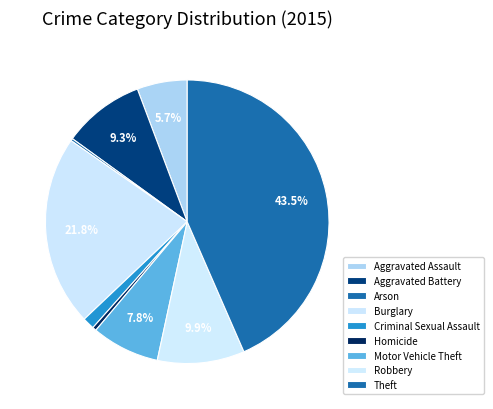

Which category has the biggest portion of the pie?

Theft